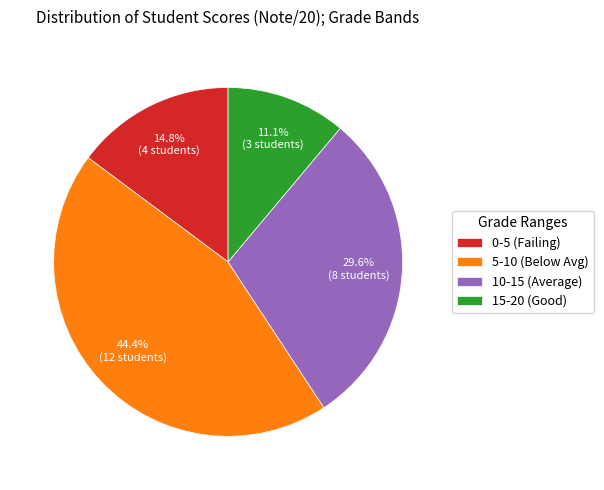

Approximately how many times larger is the value at 10-15 (Average) compared to 0-5 (Failing)?

2.0